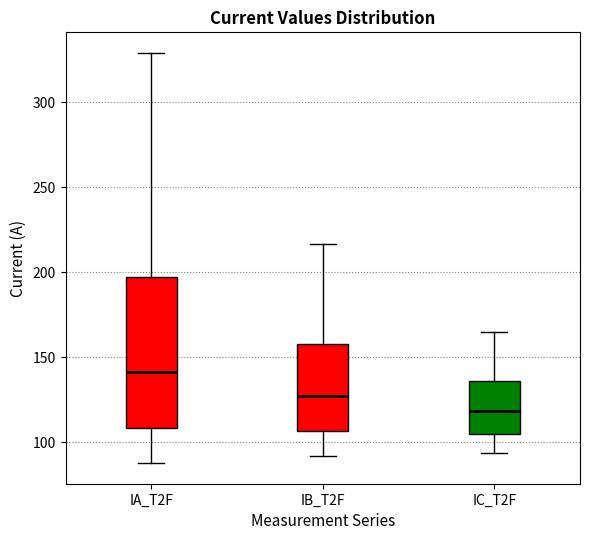

Which box has the highest median line?

IA_T2F